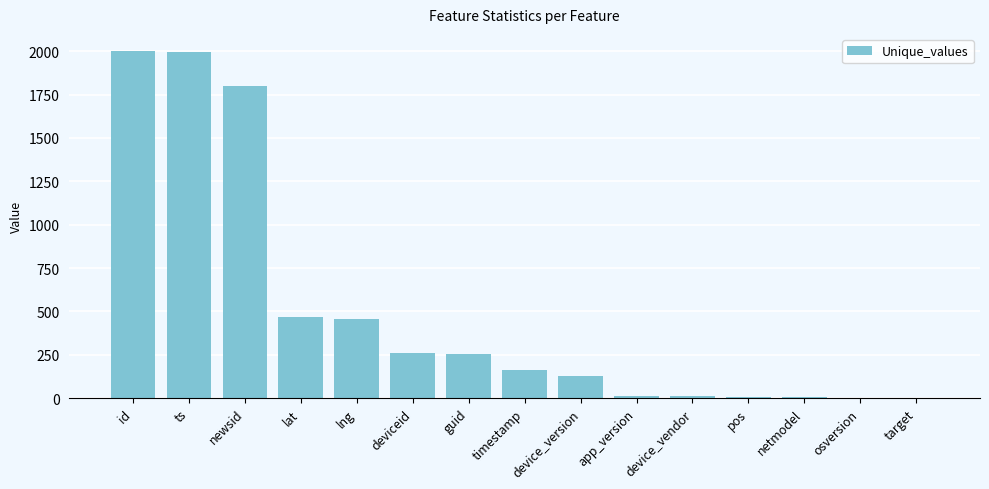

What is the maximum value shown in the chart?

2000